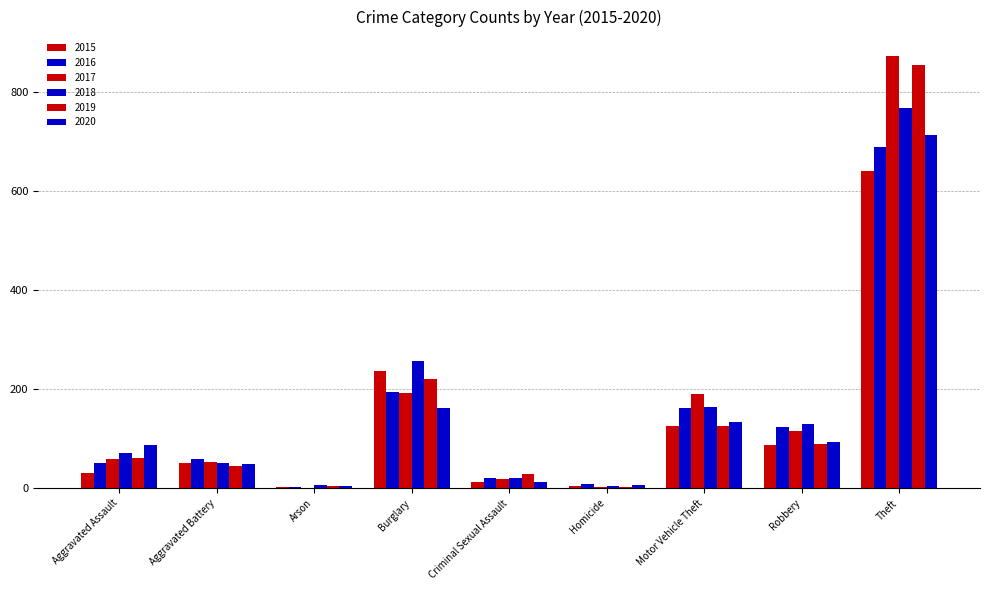

How many categories are shown in the chart?

9